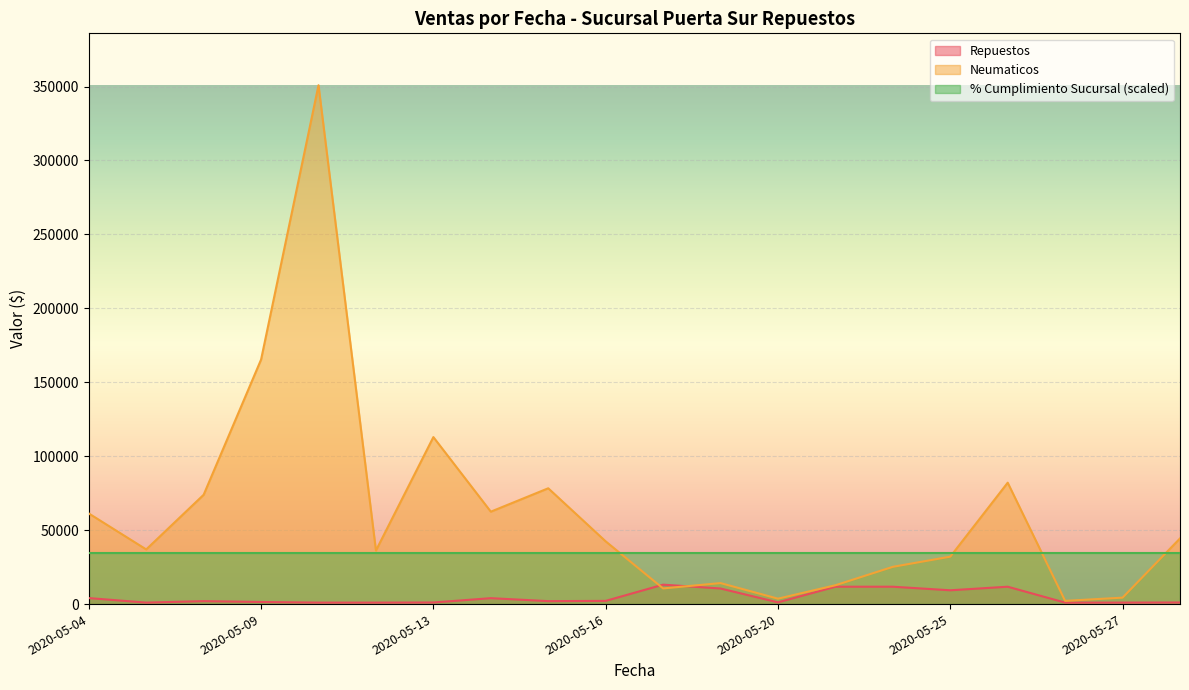

Where do Neumaticos and Repuestos first cross each other?

2020-05-16 and 2020-05-18